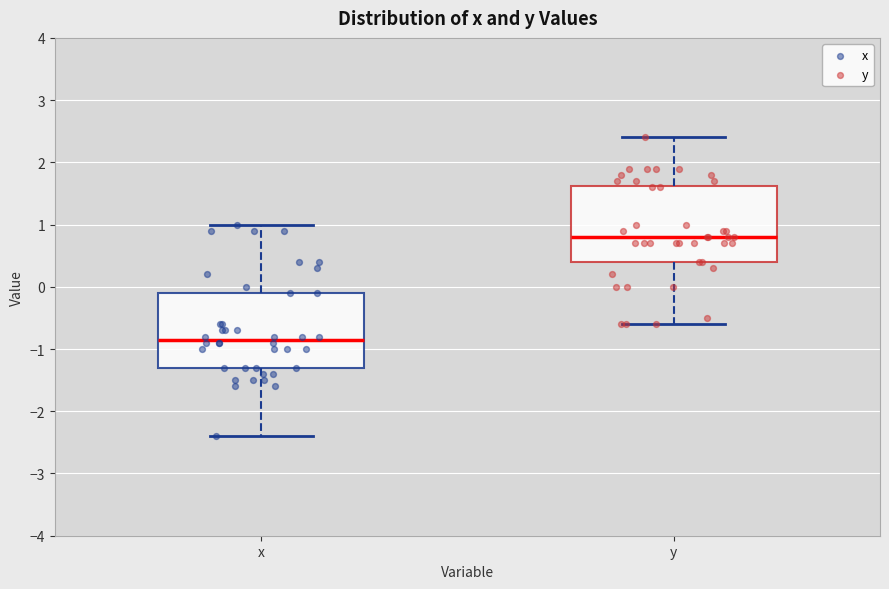

Which box has the highest median line?

y